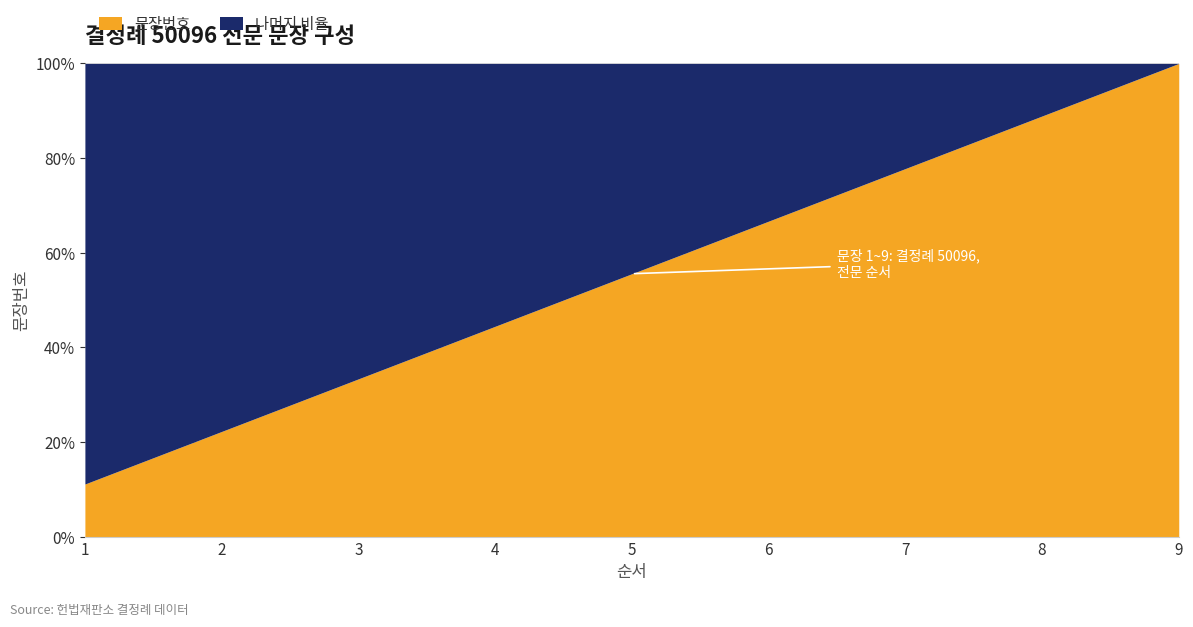

What is the difference between the values at 9 and 1?

8